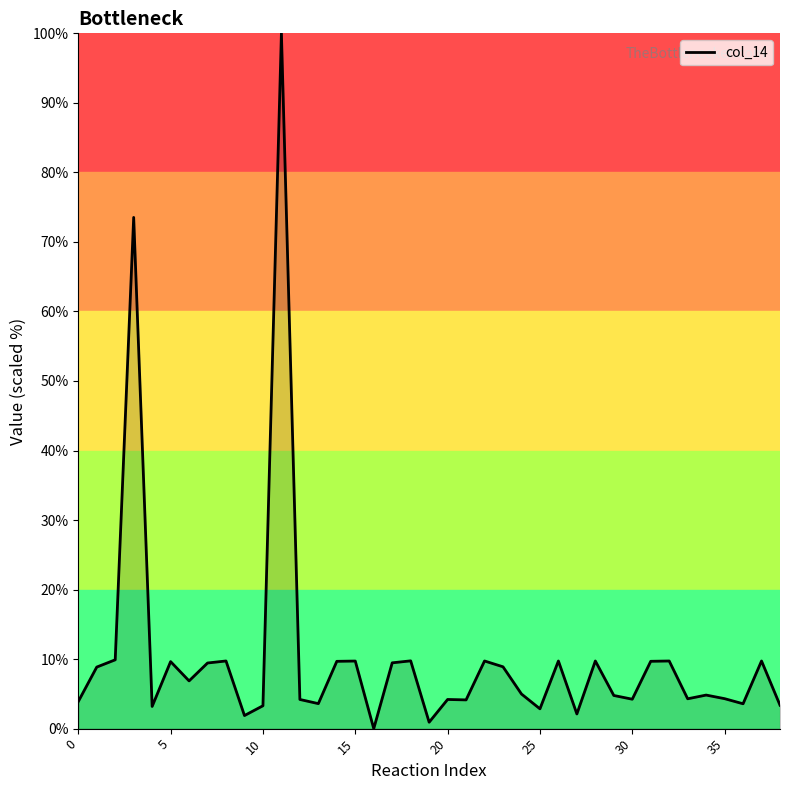

What is the maximum value shown in the chart?

100.0